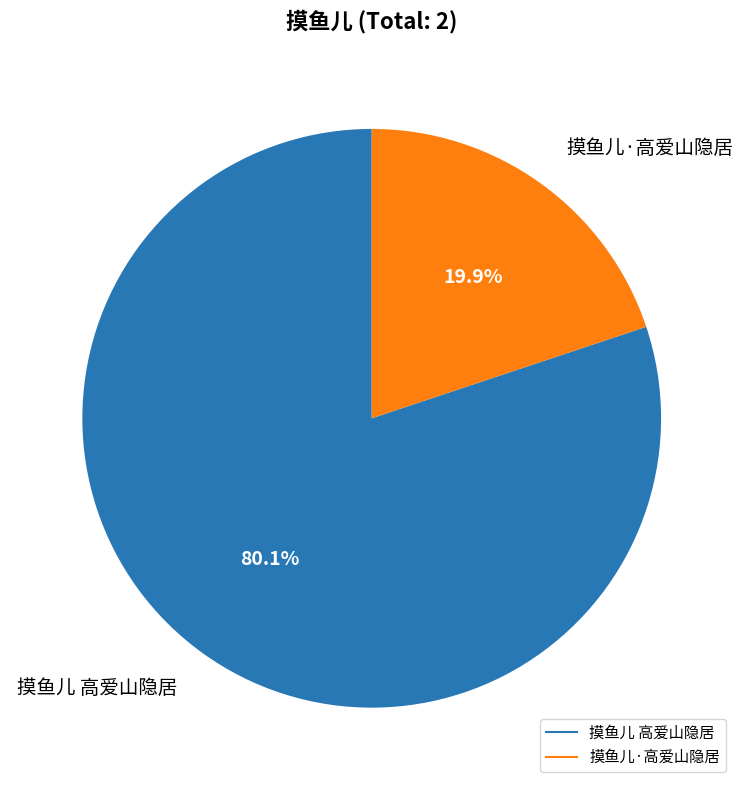

Which has a higher value, 摸鱼儿 高爱山隐居 or 摸鱼儿·高爱山隐居?

摸鱼儿 高爱山隐居